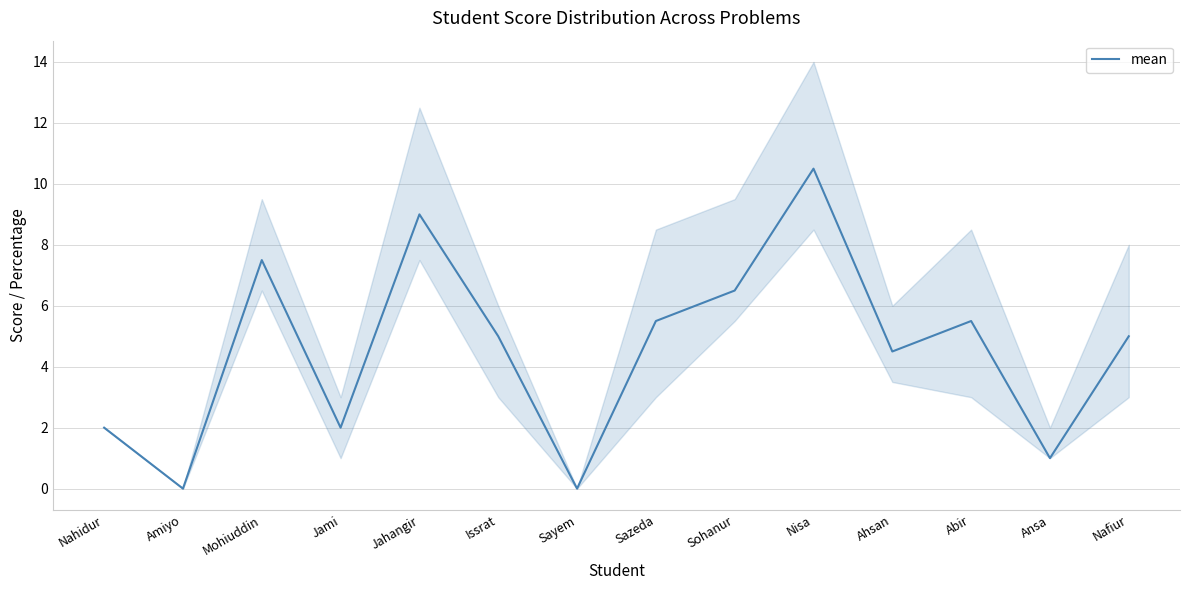

Where is the first local maximum?

Mohiuddin